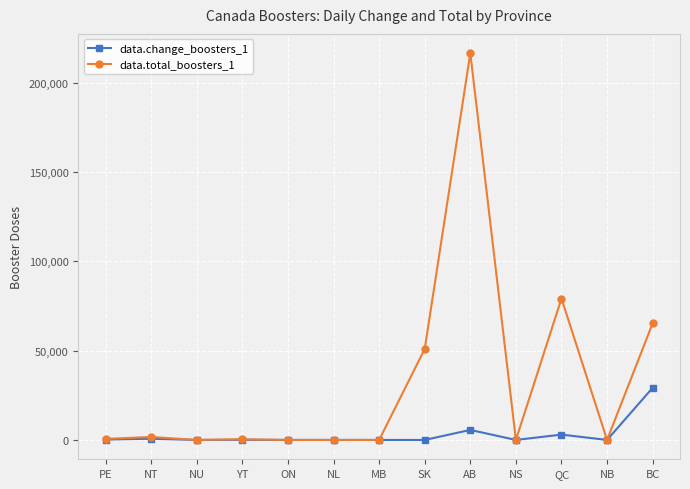

What is the greatest value displayed?

216581